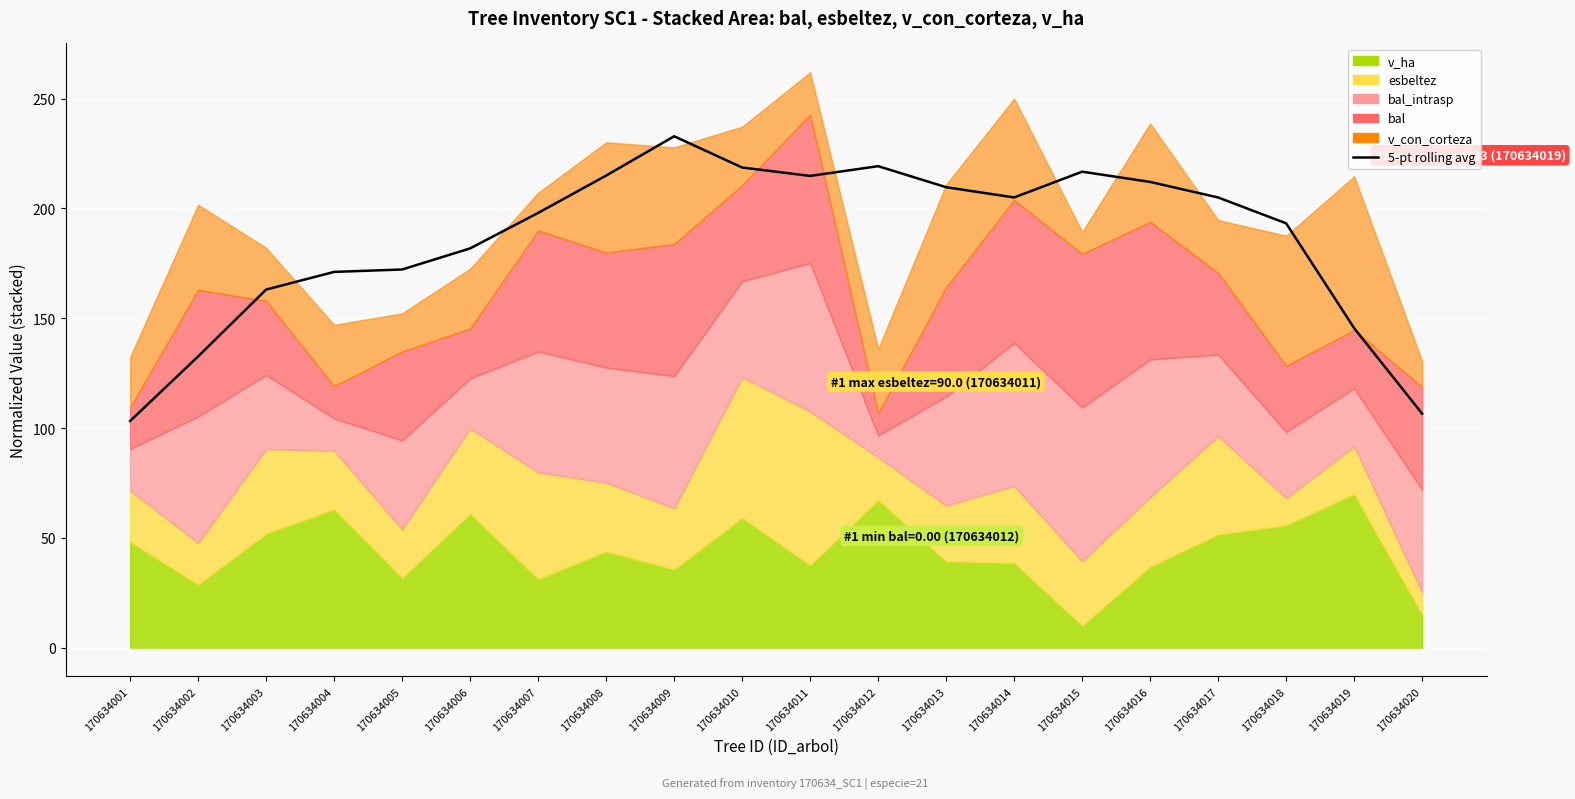

Reading right to left, extract all data points from this chart.

106.5	145.5	193.2	205.0	212.1	216.7	205.0	209.7	219.2	214.8	218.6	232.9	215.0	198.0	181.8	172.2	171.1	163.1	132.6	103.2